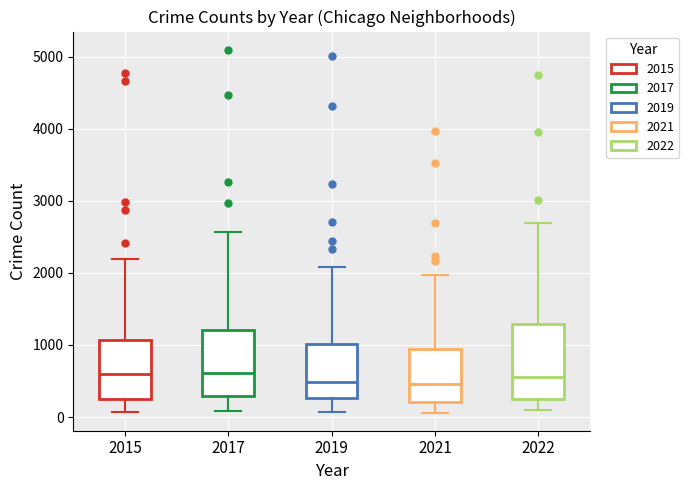

Reading left to right, read every box against the y-axis: the position of its median line, the range the box covers, and the ends of its whiskers. The values are not printed on the chart, so give them approximately, as read against the axis.

2015: median 600, box 300 to 1100, whiskers 100 to 2200
2017: median 600, box 300 to 1200, whiskers 100 to 2600
2019: median 500, box 300 to 1000, whiskers 100 to 2100
2021: median 500, box 200 to 1000, whiskers 100 to 2000
2022: median 600, box 300 to 1300, whiskers 100 to 2700